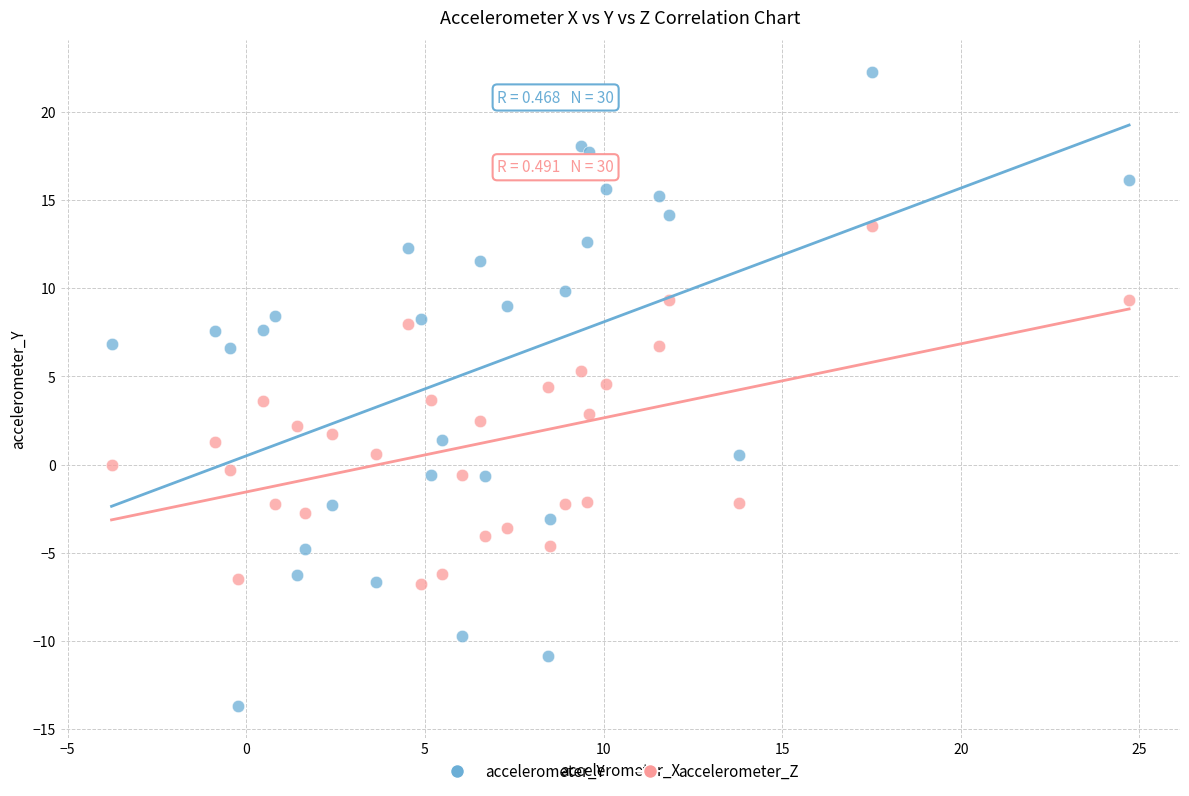

Which series contains the highest Y value?

accelerometer_Y